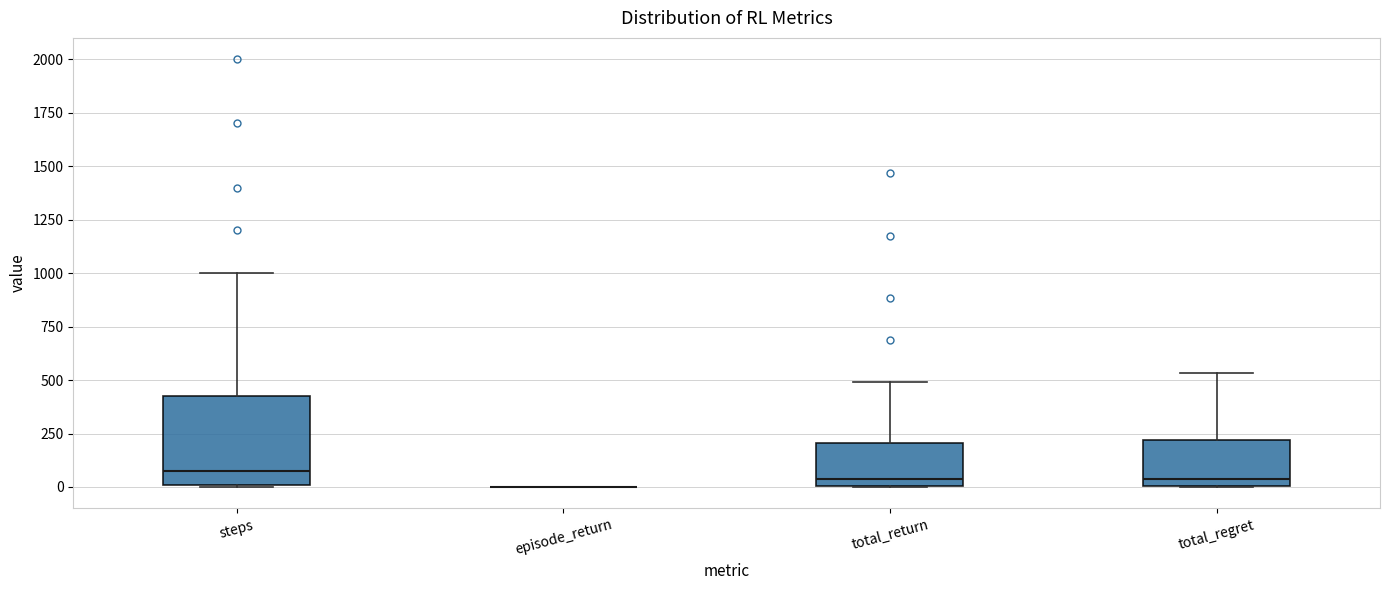

Reading left to right, read every box against the y-axis: the position of its median line, the range the box covers, and the ends of its whiskers. The values are not printed on the chart, so give them approximately, as read against the axis.

steps: median 100, box 0 to 450, whiskers 0 to 1000
episode_return: box collapsed to a line at 0, whiskers 0 to 0
total_return: median 50, box 0 to 200, whiskers 0 to 500
total_regret: median 50, box 0 to 200, whiskers 0 to 550